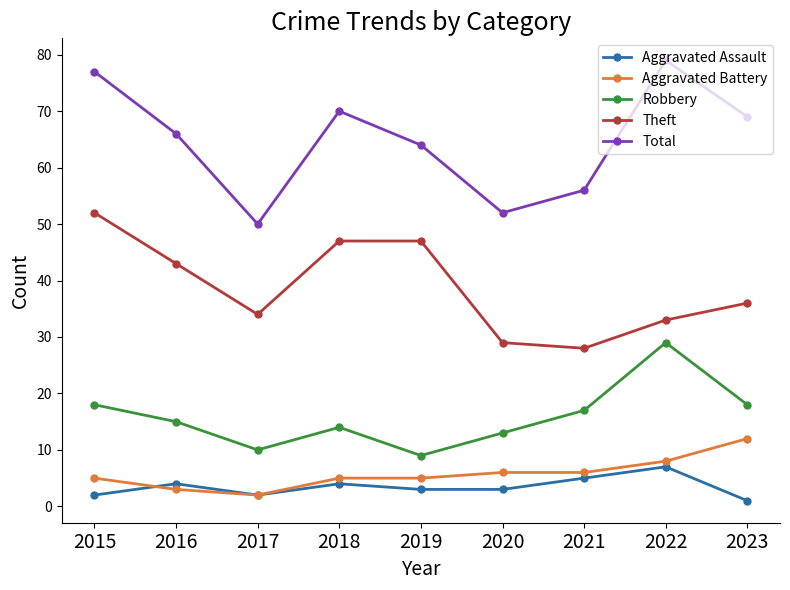

What is the difference between the maximum and minimum values in the Theft series?

24